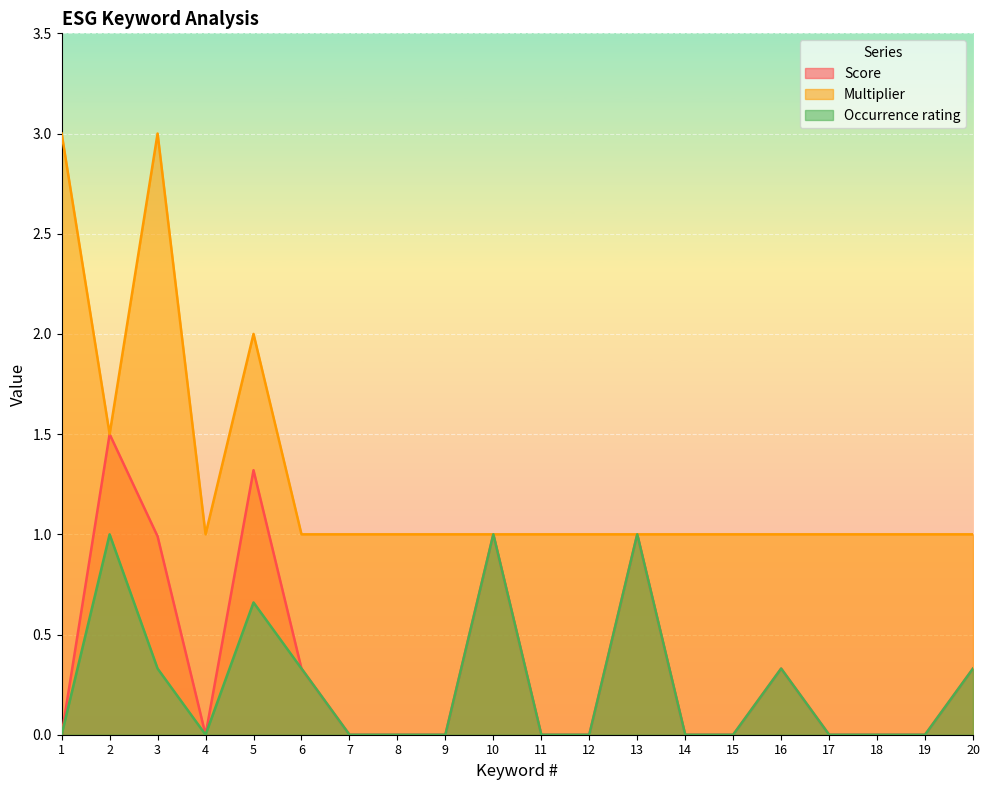

Between 11 and 2, which is larger?

2